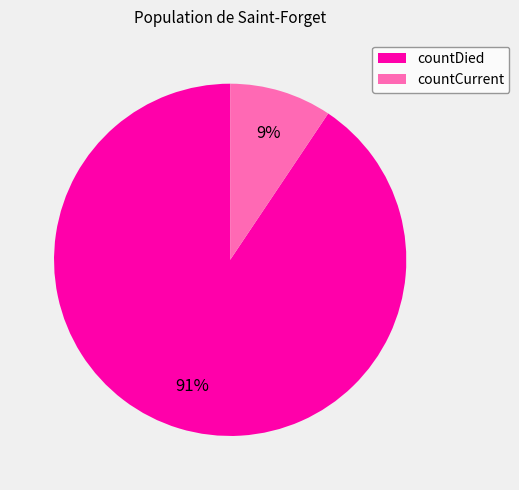

What is the largest slice in the pie chart?

countDied